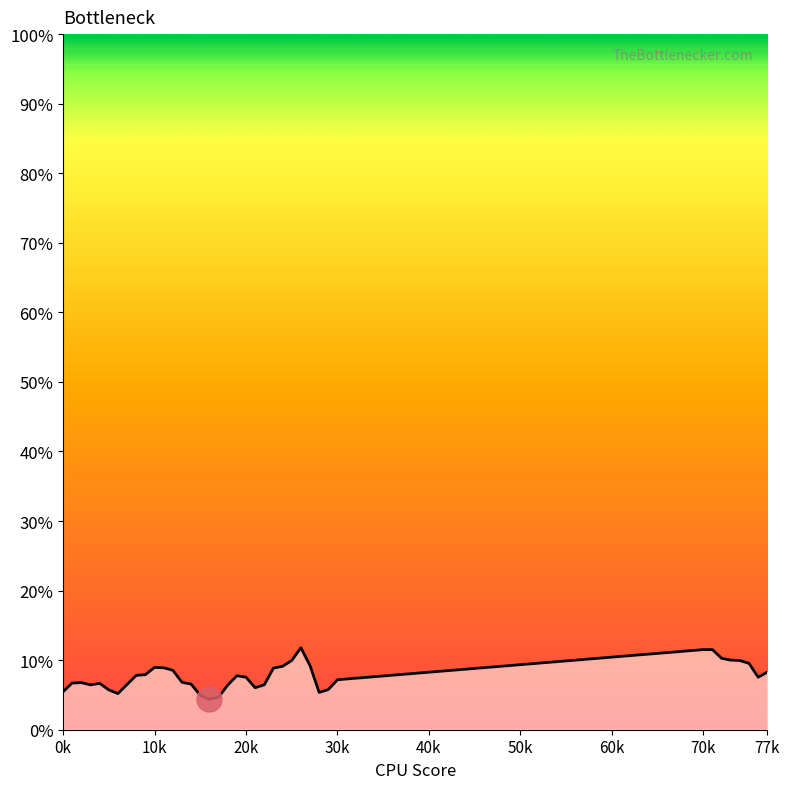

What is the sum of all values?

3.0